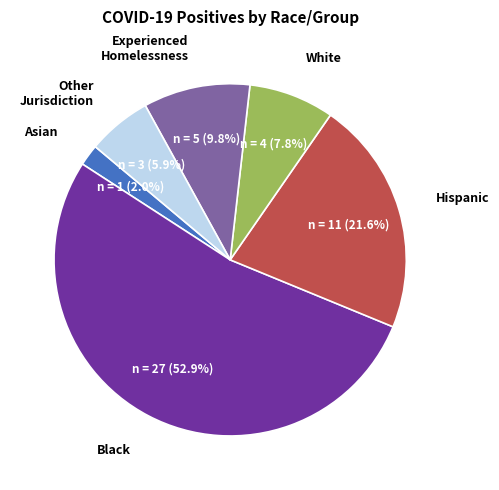

What is the ratio of the value at Other Jurisdiction to the value at Hispanic?

0.3